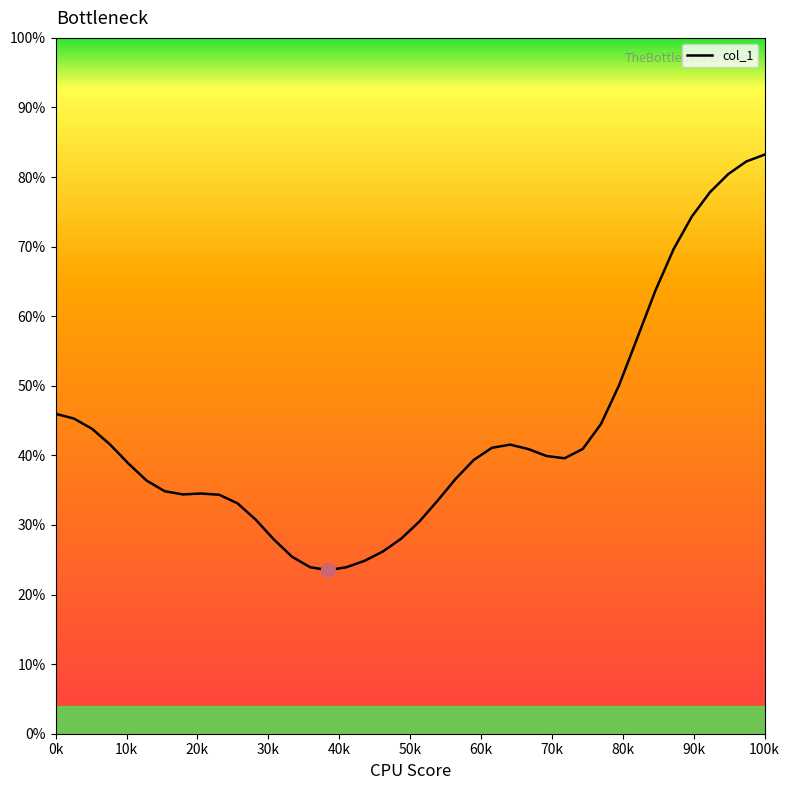

What is the smallest value displayed?

23.5